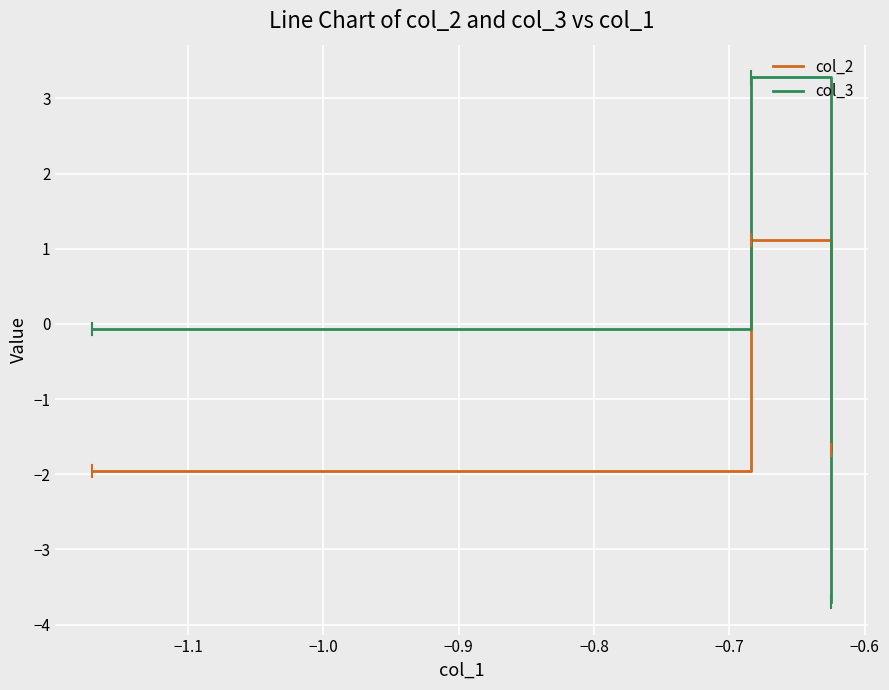

How many values in col_3 are below zero?

2